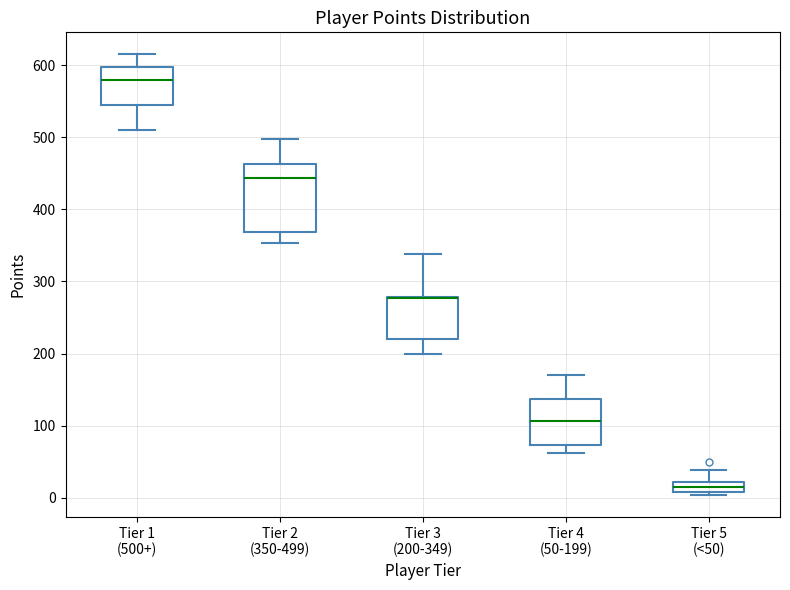

Where is the upper edge of the box for Tier 5 (<50) on the y-axis? The values are not printed on the chart, so give them approximately, as read against the axis.

20